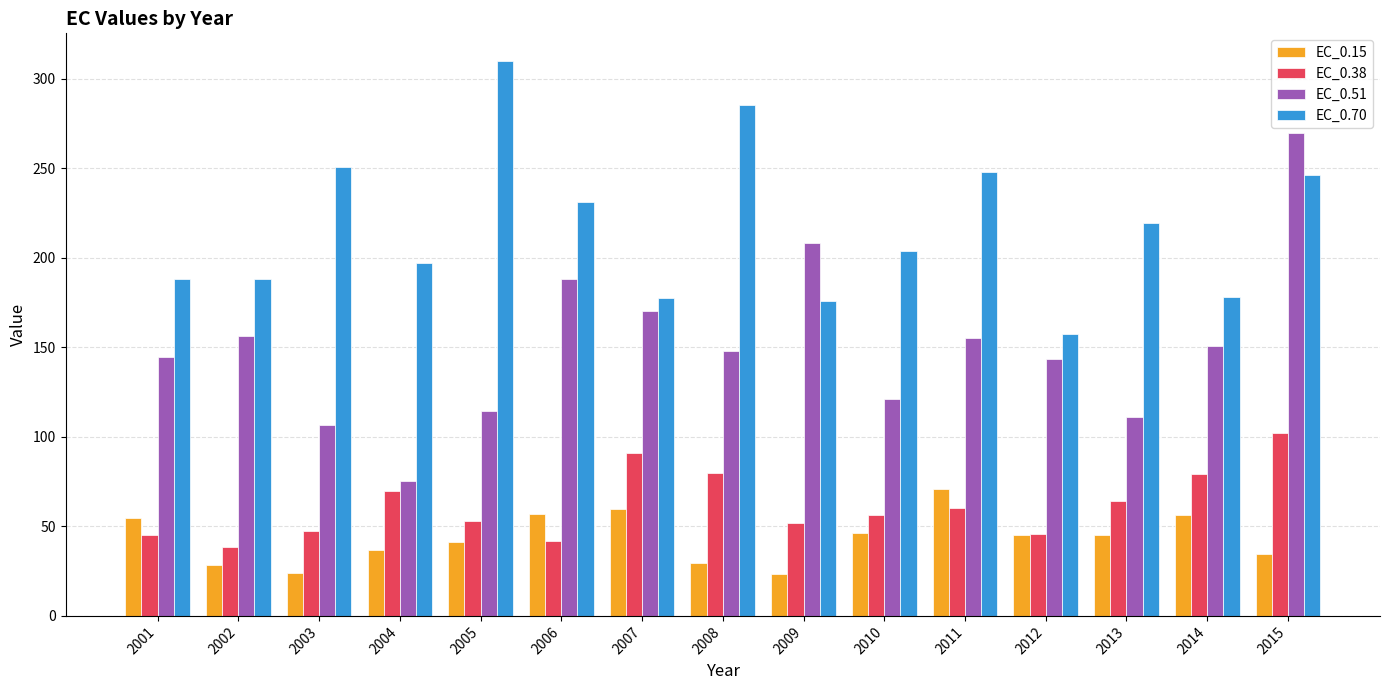

Between 2006 and 2012, which series saw the biggest shift?

EC_0.70